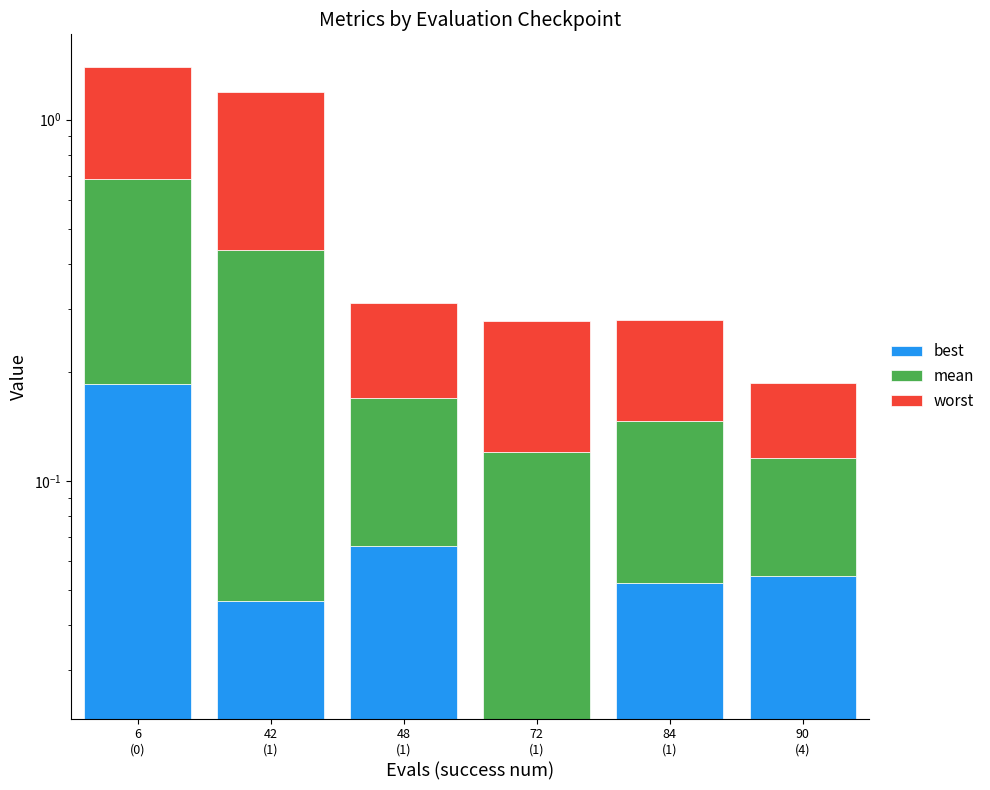

List the series in order of their peak value, highest first.

worst, mean, best